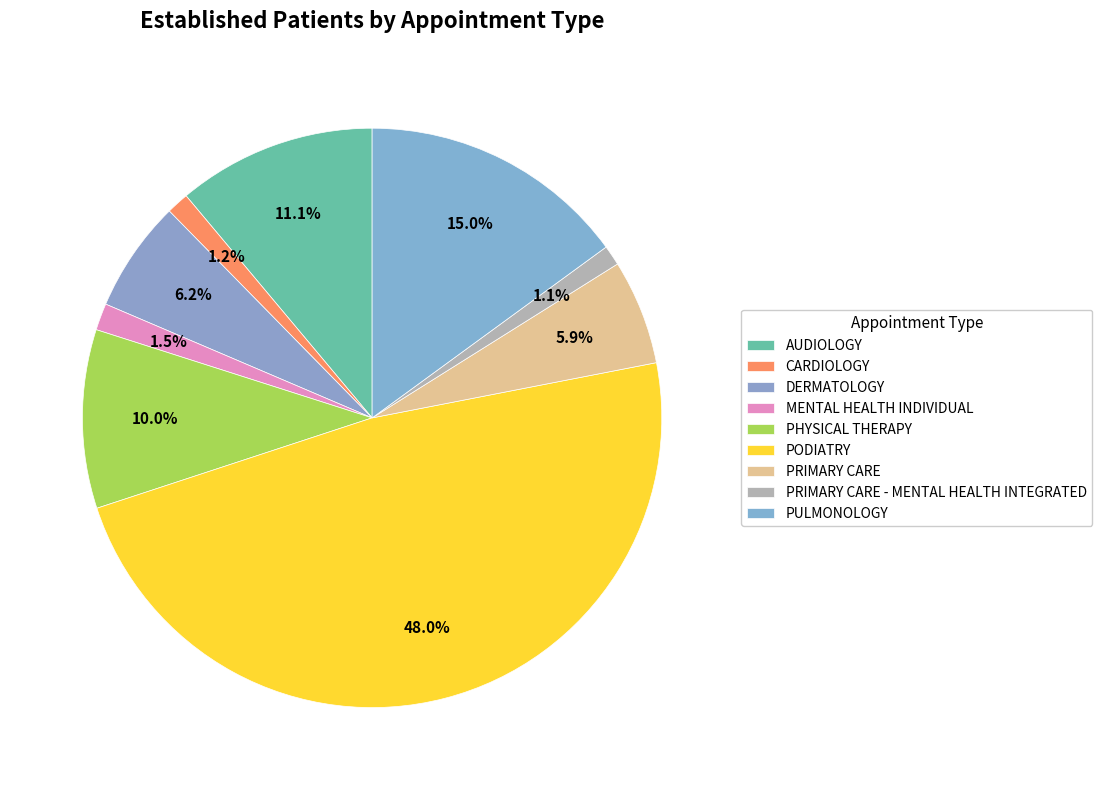

To the nearest percent, what portion does PRIMARY CARE represent?

6%